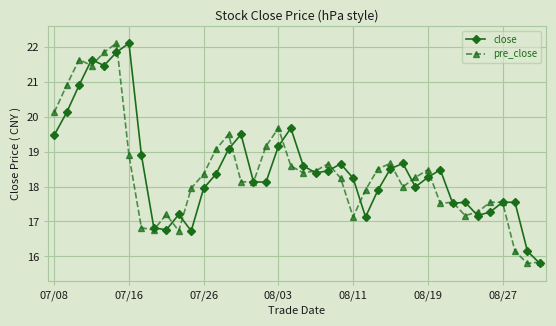

Is this an area chart (filled region under the line)?

No